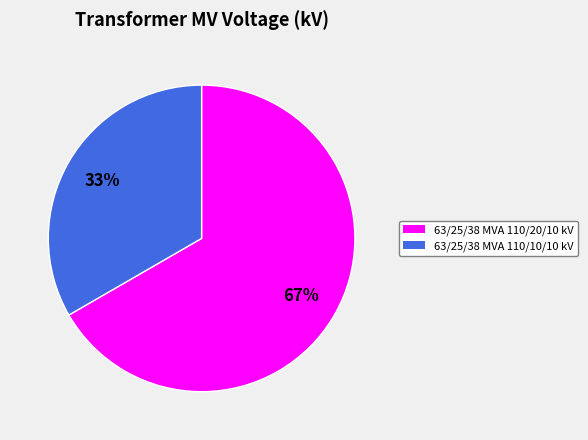

Which slice represents more than half of the pie?

63/25/38 MVA 110/20/10 kV